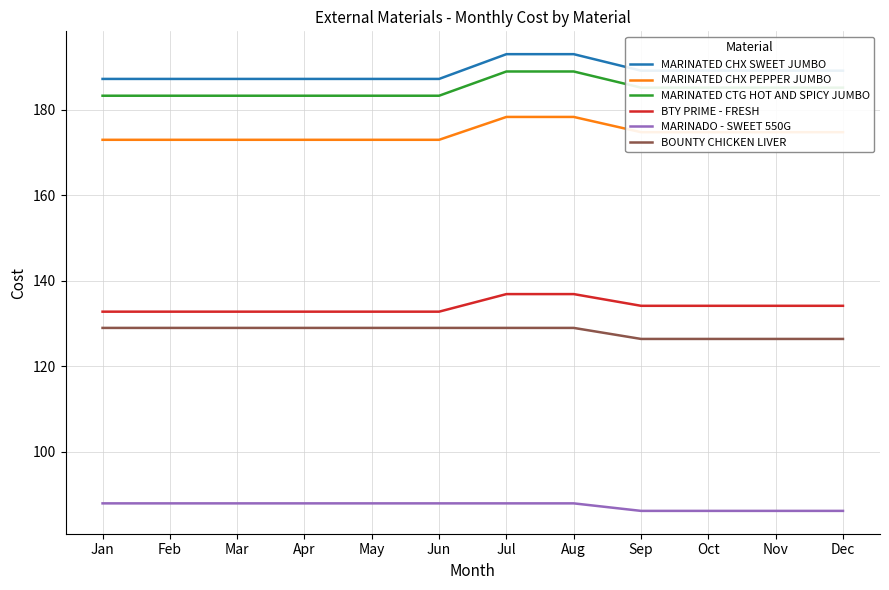

What is the spread (max minus min) of values at Oct?

103.0